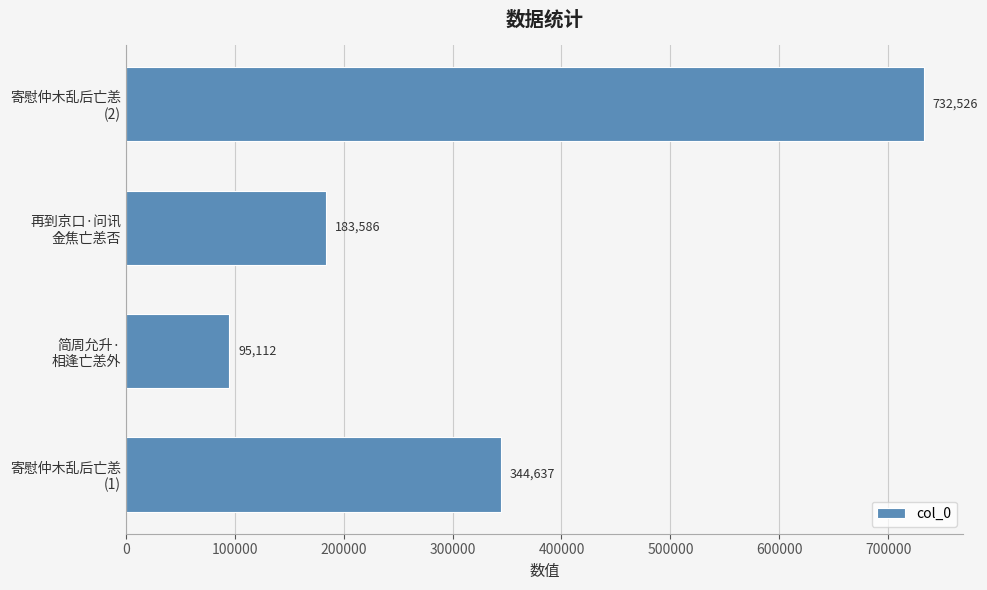

How many values are between 183586 and 732526?

3